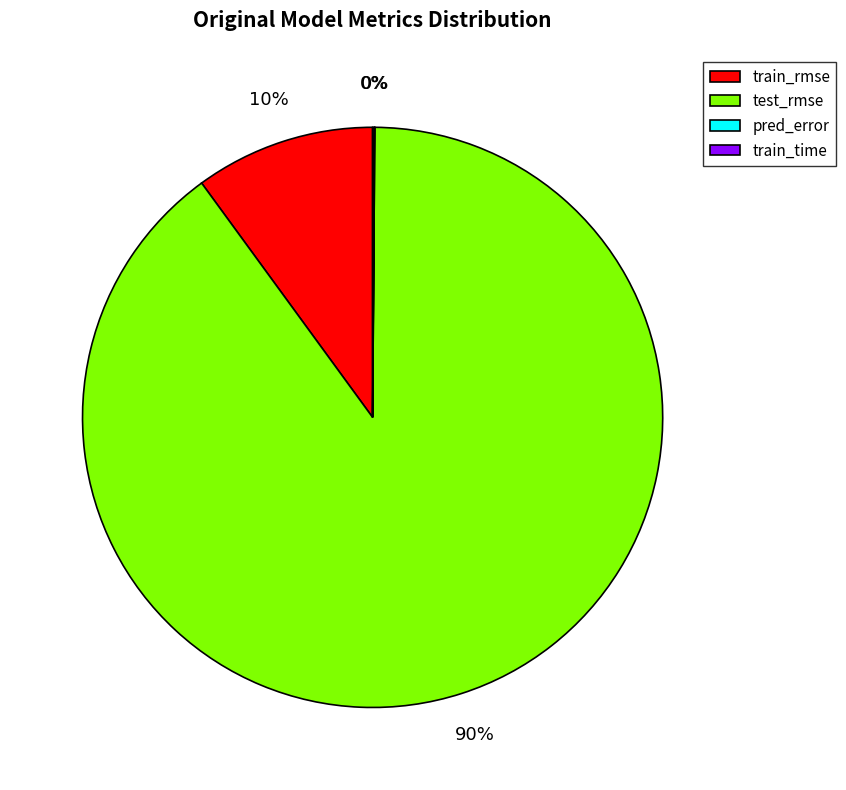

What is the largest slice in the pie chart?

test_rmse